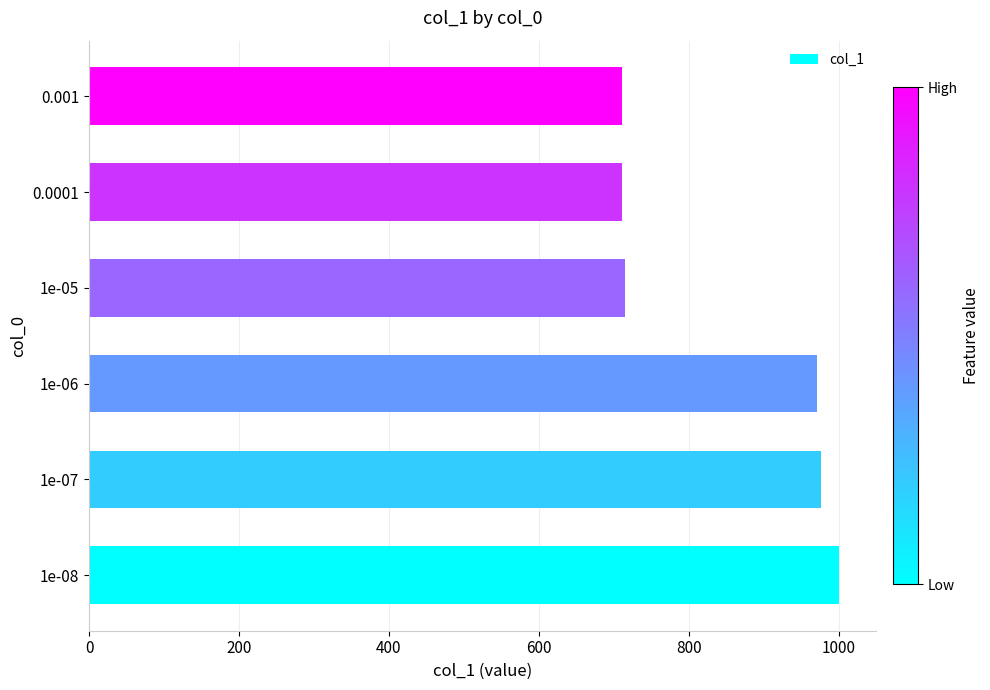

The value at 1e-07 is 334. True or false?

False